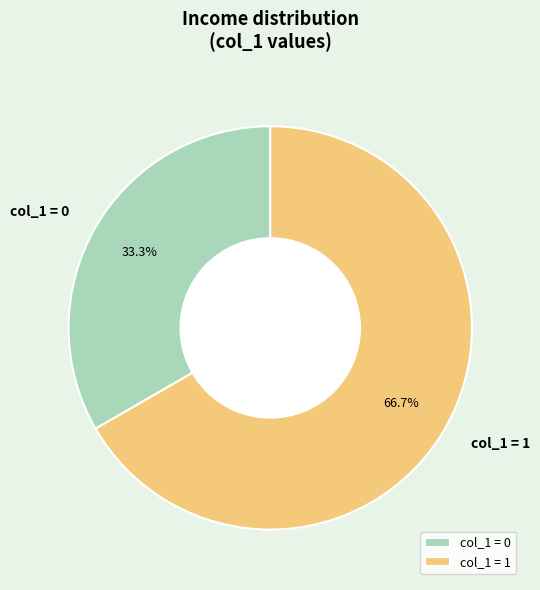

Which has a higher value, col_1 = 1 or col_1 = 0?

col_1 = 1